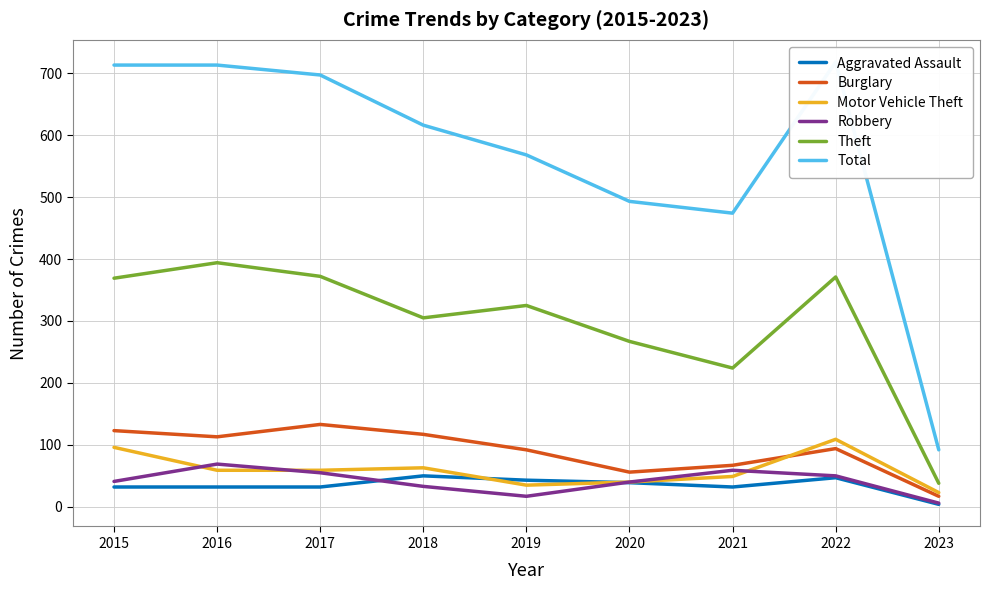

What is the difference between the maximum and second lowest values in the Burglary series?

77